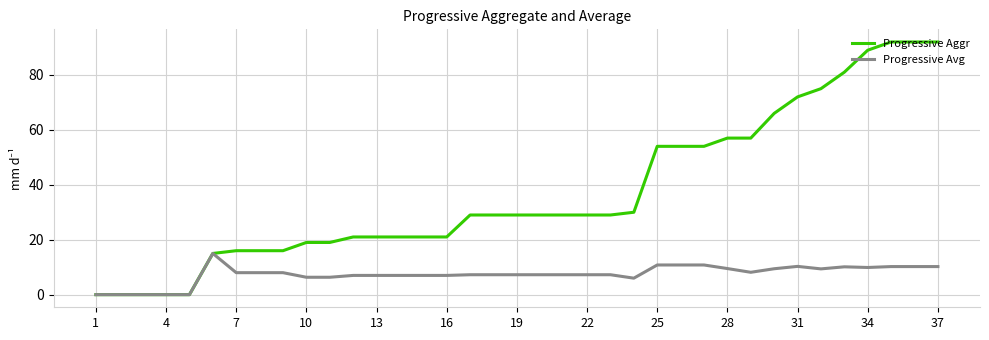

Which series has the largest range (max minus min)?

Progressive Aggr